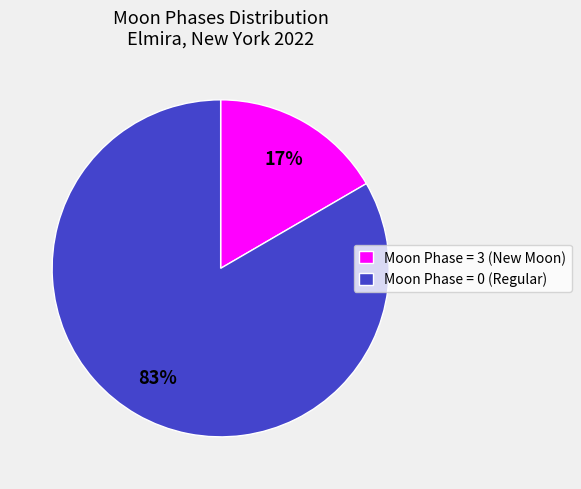

Is the sum of Moon Phase = 0 (Regular) and Moon Phase = 3 (New Moon) greater than half?

Yes